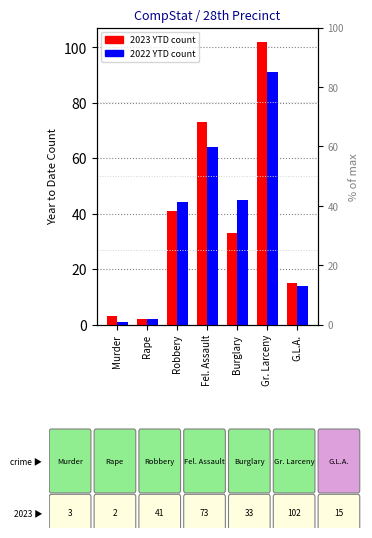

Reading right to left, extract all data points from this chart.

2023 YTD: 15	102	33	73	41	2	3
2022 YTD: 14	91	45	64	44	2	1